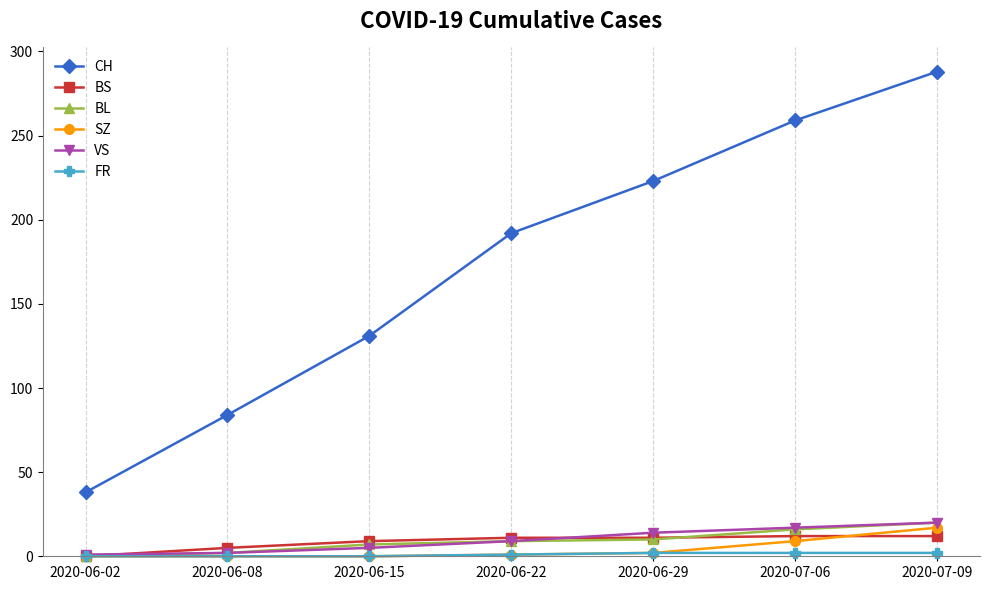

What is the difference between the maximum and minimum values in the VS series?

19